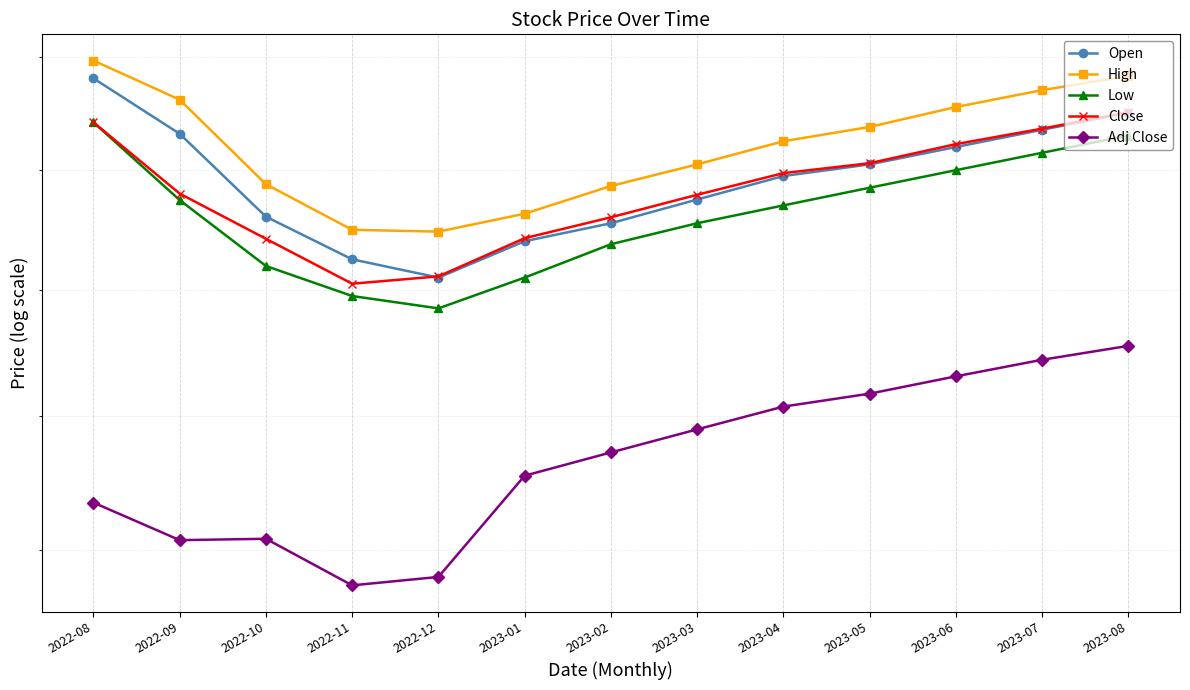

Rank the categories by Low value from highest to lowest.

2022-08, 2023-08, 2023-07, 2023-06, 2023-05, 2022-09, 2023-04, 2023-03, 2023-02, 2022-10, 2023-01, 2022-11, 2022-12